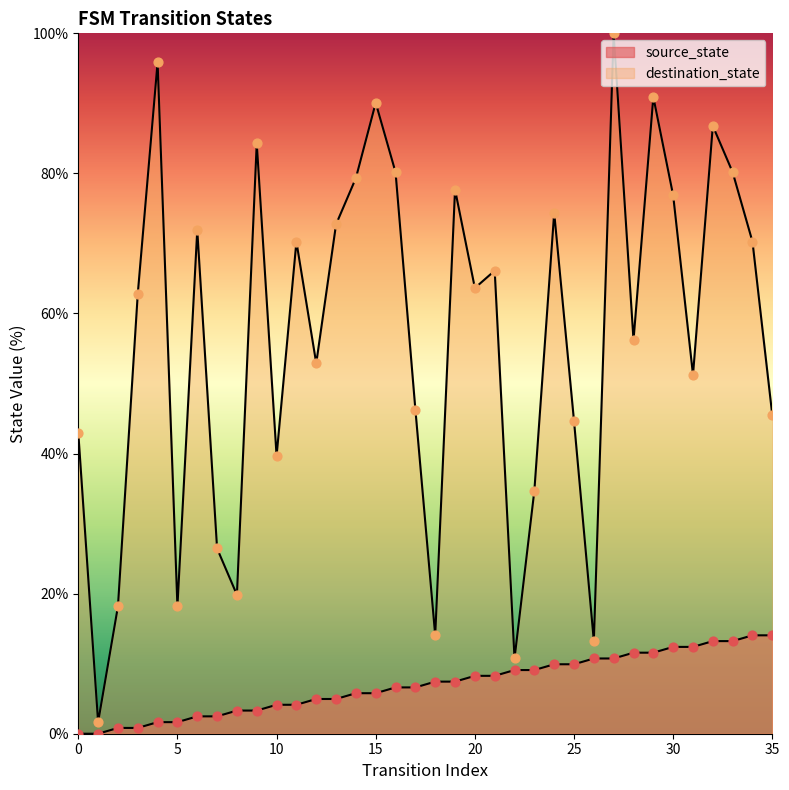

At which category is the sum across all series the highest?

27